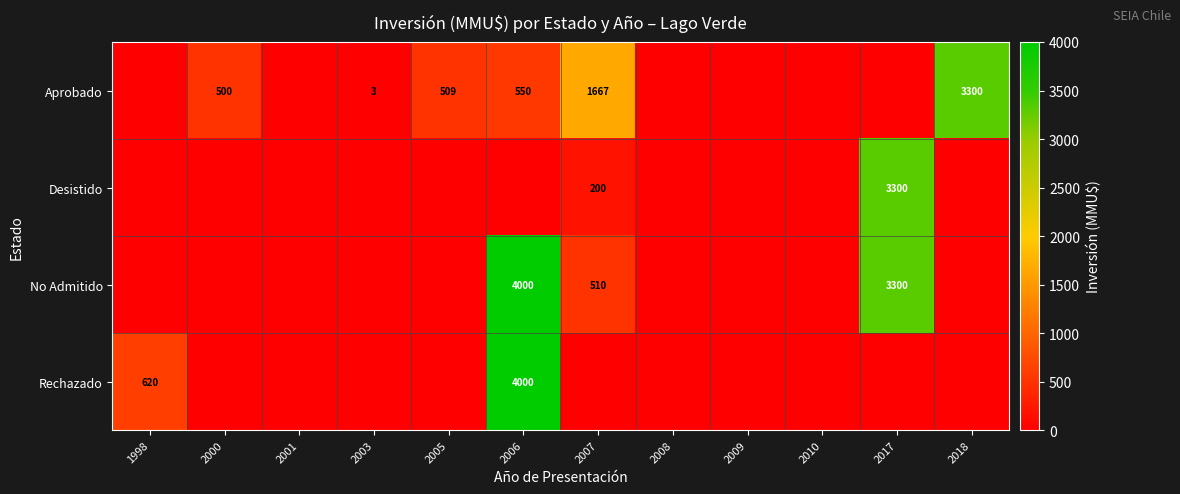

The value of Aprobado at 2000 is 215. True or false?

False